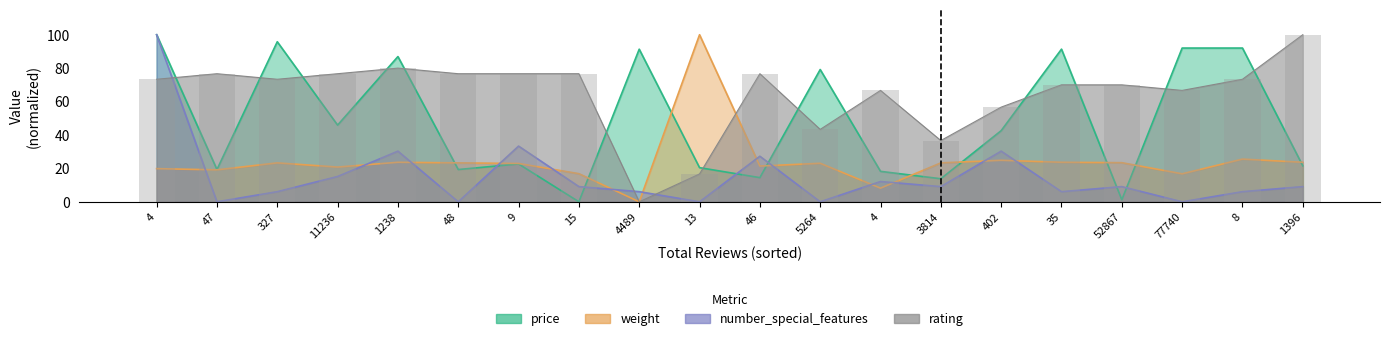

How many positive values does the number_special_features series have?

15